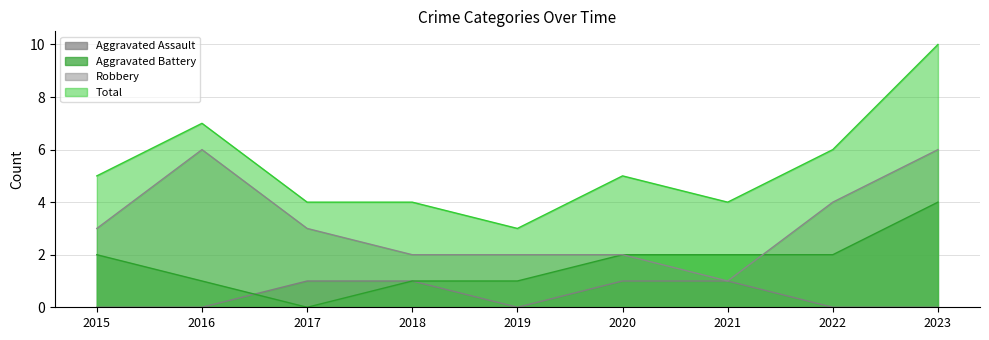

Reading right to left, what are all the values shown in this chart?

Aggravated Assault: 2023=0	2022=0	2021=1	2020=1	2019=0	2018=1	2017=1	2016=0	2015=0
Aggravated Battery: 2023=4	2022=2	2021=2	2020=2	2019=1	2018=1	2017=0	2016=1	2015=2
Robbery: 2023=6	2022=4	2021=1	2020=2	2019=2	2018=2	2017=3	2016=6	2015=3
Total: 2023=10	2022=6	2021=4	2020=5	2019=3	2018=4	2017=4	2016=7	2015=5